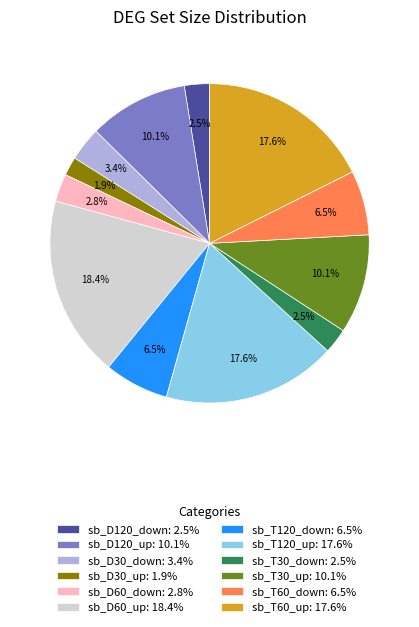

Which has a higher value, sb_T60_up: 17.6% or sb_T30_down: 2.5%?

sb_T60_up: 17.6%